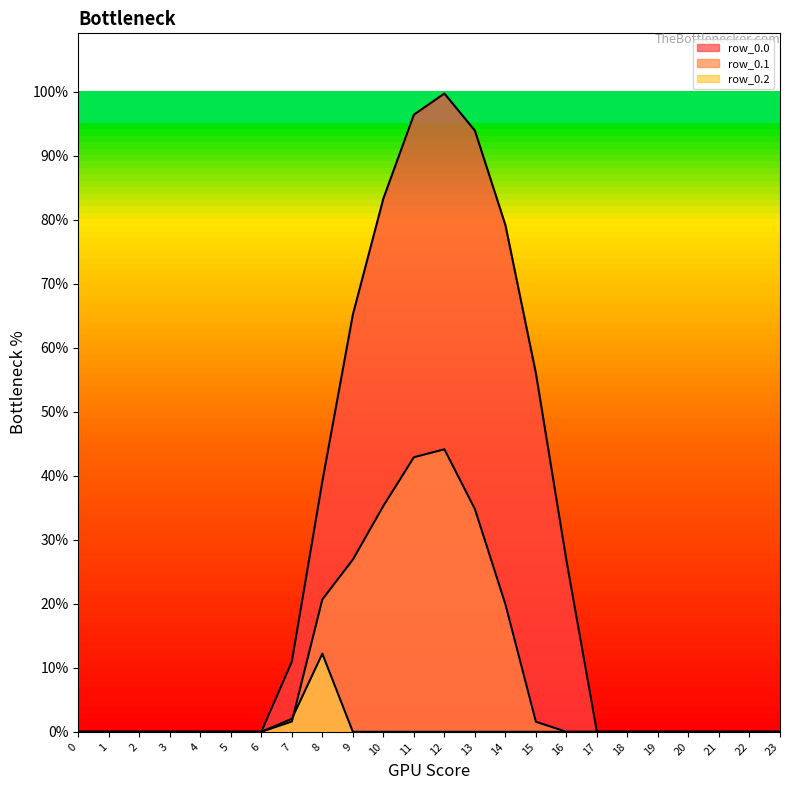

Does the chart display data point markers on the line(s)?

No